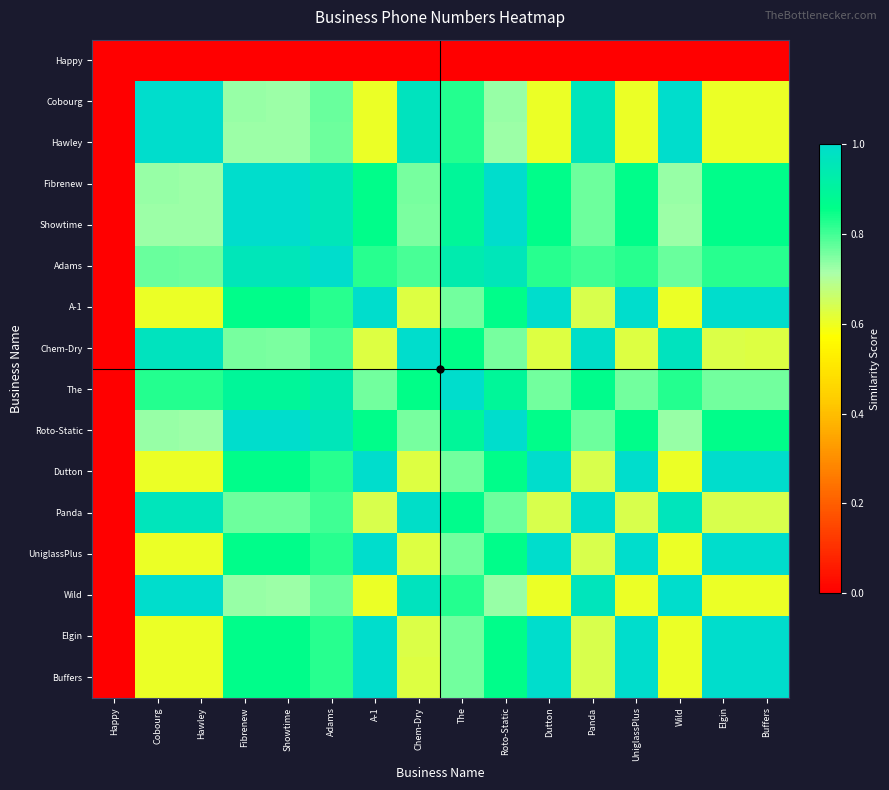

Reading left to right, what are all the values shown in this chart?

Happy: Happy=0.0	Cobourg=0.0	Hawley=0.0	Fibrenew=0.0	Showtime=0.0	Adams=0.0	A-1=0.0	Chem-Dry=0.0	The=0.0	Roto-Static=0.0	Dutton=0.0	Panda=0.0	UniglassPlus=0.0	Wild=0.0	Elgin=0.0	Buffers=0.0
Cobourg: Happy=0.0	Cobourg=1.0	Hawley=1.0	Fibrenew=0.7	Showtime=0.7	Adams=0.8	A-1=0.6	Chem-Dry=1.0	The=0.8	Roto-Static=0.7	Dutton=0.6	Panda=1.0	UniglassPlus=0.6	Wild=1.0	Elgin=0.6	Buffers=0.6
Hawley: Happy=0.0	Cobourg=1.0	Hawley=1.0	Fibrenew=0.7	Showtime=0.7	Adams=0.8	A-1=0.6	Chem-Dry=1.0	The=0.8	Roto-Static=0.7	Dutton=0.6	Panda=1.0	UniglassPlus=0.6	Wild=1.0	Elgin=0.6	Buffers=0.6
Fibrenew: Happy=0.0	Cobourg=0.7	Hawley=0.7	Fibrenew=1.0	Showtime=1.0	Adams=1.0	A-1=0.9	Chem-Dry=0.8	The=0.9	Roto-Static=1.0	Dutton=0.9	Panda=0.8	UniglassPlus=0.9	Wild=0.7	Elgin=0.9	Buffers=0.9
Showtime: Happy=0.0	Cobourg=0.7	Hawley=0.7	Fibrenew=1.0	Showtime=1.0	Adams=1.0	A-1=0.9	Chem-Dry=0.8	The=0.9	Roto-Static=1.0	Dutton=0.9	Panda=0.8	UniglassPlus=0.9	Wild=0.7	Elgin=0.9	Buffers=0.9
Adams: Happy=0.0	Cobourg=0.8	Hawley=0.8	Fibrenew=1.0	Showtime=1.0	Adams=1.0	A-1=0.8	Chem-Dry=0.8	The=0.9	Roto-Static=1.0	Dutton=0.8	Panda=0.8	UniglassPlus=0.8	Wild=0.8	Elgin=0.8	Buffers=0.8
A-1: Happy=0.0	Cobourg=0.6	Hawley=0.6	Fibrenew=0.9	Showtime=0.9	Adams=0.8	A-1=1.0	Chem-Dry=0.6	The=0.8	Roto-Static=0.9	Dutton=1.0	Panda=0.6	UniglassPlus=1.0	Wild=0.6	Elgin=1.0	Buffers=1.0
Chem-Dry: Happy=0.0	Cobourg=1.0	Hawley=1.0	Fibrenew=0.8	Showtime=0.8	Adams=0.8	A-1=0.6	Chem-Dry=1.0	The=0.9	Roto-Static=0.8	Dutton=0.6	Panda=1.0	UniglassPlus=0.6	Wild=1.0	Elgin=0.6	Buffers=0.6
The: Happy=0.0	Cobourg=0.8	Hawley=0.8	Fibrenew=0.9	Showtime=0.9	Adams=0.9	A-1=0.8	Chem-Dry=0.9	The=1.0	Roto-Static=0.9	Dutton=0.8	Panda=0.9	UniglassPlus=0.8	Wild=0.8	Elgin=0.8	Buffers=0.8
Roto-Static: Happy=0.0	Cobourg=0.7	Hawley=0.7	Fibrenew=1.0	Showtime=1.0	Adams=1.0	A-1=0.9	Chem-Dry=0.8	The=0.9	Roto-Static=1.0	Dutton=0.9	Panda=0.8	UniglassPlus=0.9	Wild=0.7	Elgin=0.9	Buffers=0.9
Dutton: Happy=0.0	Cobourg=0.6	Hawley=0.6	Fibrenew=0.9	Showtime=0.9	Adams=0.8	A-1=1.0	Chem-Dry=0.6	The=0.8	Roto-Static=0.9	Dutton=1.0	Panda=0.6	UniglassPlus=1.0	Wild=0.6	Elgin=1.0	Buffers=1.0
Panda: Happy=0.0	Cobourg=1.0	Hawley=1.0	Fibrenew=0.8	Showtime=0.8	Adams=0.8	A-1=0.6	Chem-Dry=1.0	The=0.9	Roto-Static=0.8	Dutton=0.6	Panda=1.0	UniglassPlus=0.6	Wild=1.0	Elgin=0.6	Buffers=0.6
UniglassPlus: Happy=0.0	Cobourg=0.6	Hawley=0.6	Fibrenew=0.9	Showtime=0.9	Adams=0.8	A-1=1.0	Chem-Dry=0.6	The=0.8	Roto-Static=0.9	Dutton=1.0	Panda=0.6	UniglassPlus=1.0	Wild=0.6	Elgin=1.0	Buffers=1.0
Wild: Happy=0.0	Cobourg=1.0	Hawley=1.0	Fibrenew=0.7	Showtime=0.7	Adams=0.8	A-1=0.6	Chem-Dry=1.0	The=0.8	Roto-Static=0.7	Dutton=0.6	Panda=1.0	UniglassPlus=0.6	Wild=1.0	Elgin=0.6	Buffers=0.6
Elgin: Happy=0.0	Cobourg=0.6	Hawley=0.6	Fibrenew=0.9	Showtime=0.9	Adams=0.8	A-1=1.0	Chem-Dry=0.6	The=0.8	Roto-Static=0.9	Dutton=1.0	Panda=0.6	UniglassPlus=1.0	Wild=0.6	Elgin=1.0	Buffers=1.0
Buffers: Happy=0.0	Cobourg=0.6	Hawley=0.6	Fibrenew=0.9	Showtime=0.9	Adams=0.8	A-1=1.0	Chem-Dry=0.6	The=0.8	Roto-Static=0.9	Dutton=1.0	Panda=0.6	UniglassPlus=1.0	Wild=0.6	Elgin=1.0	Buffers=1.0